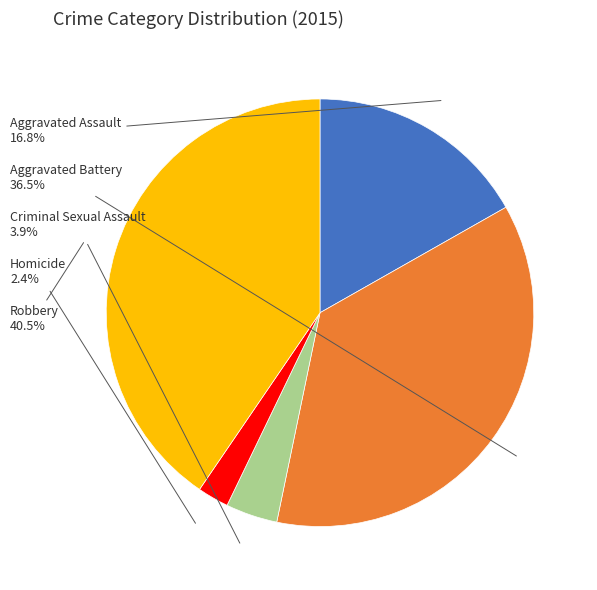

Does any single category account for the majority?

No